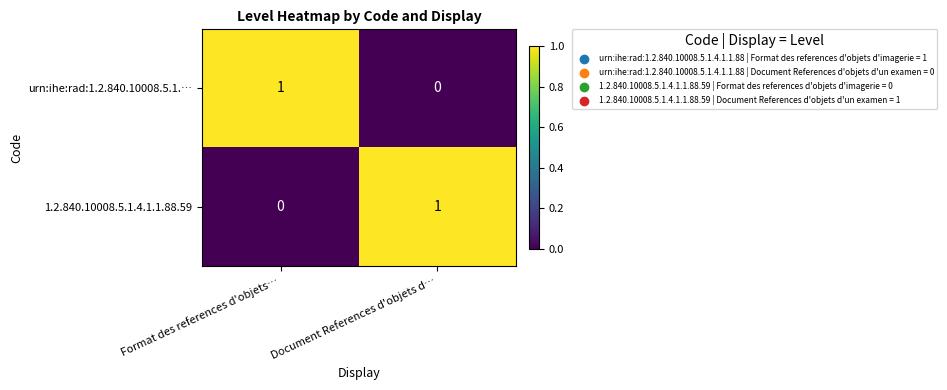

The value of urn:ihe:rad:1.2.840.10008.5.1.… at Format des references d'objets… is 0. True or false?

False